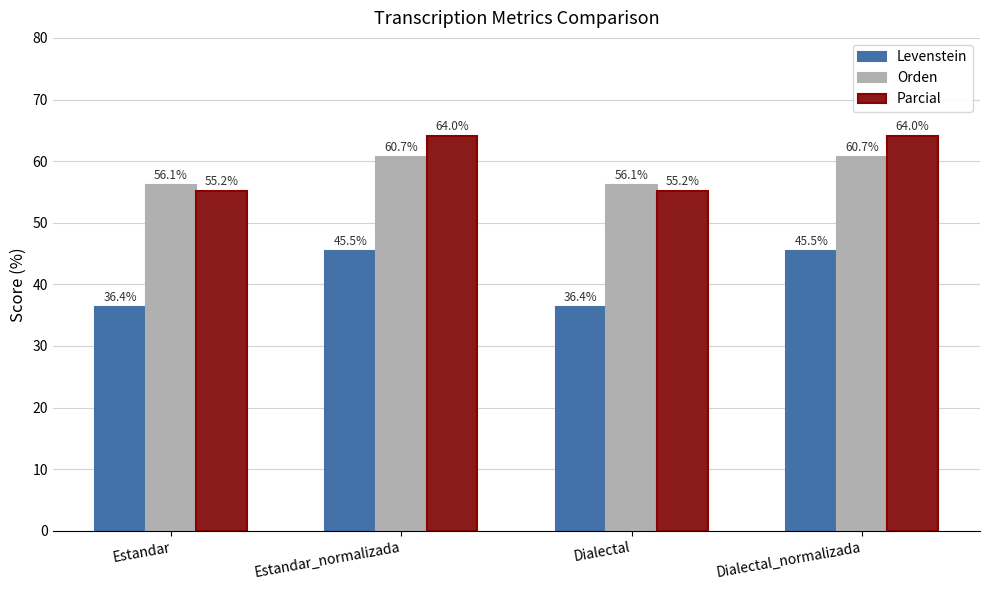

What is the highest value of the Parcial series?

64.0